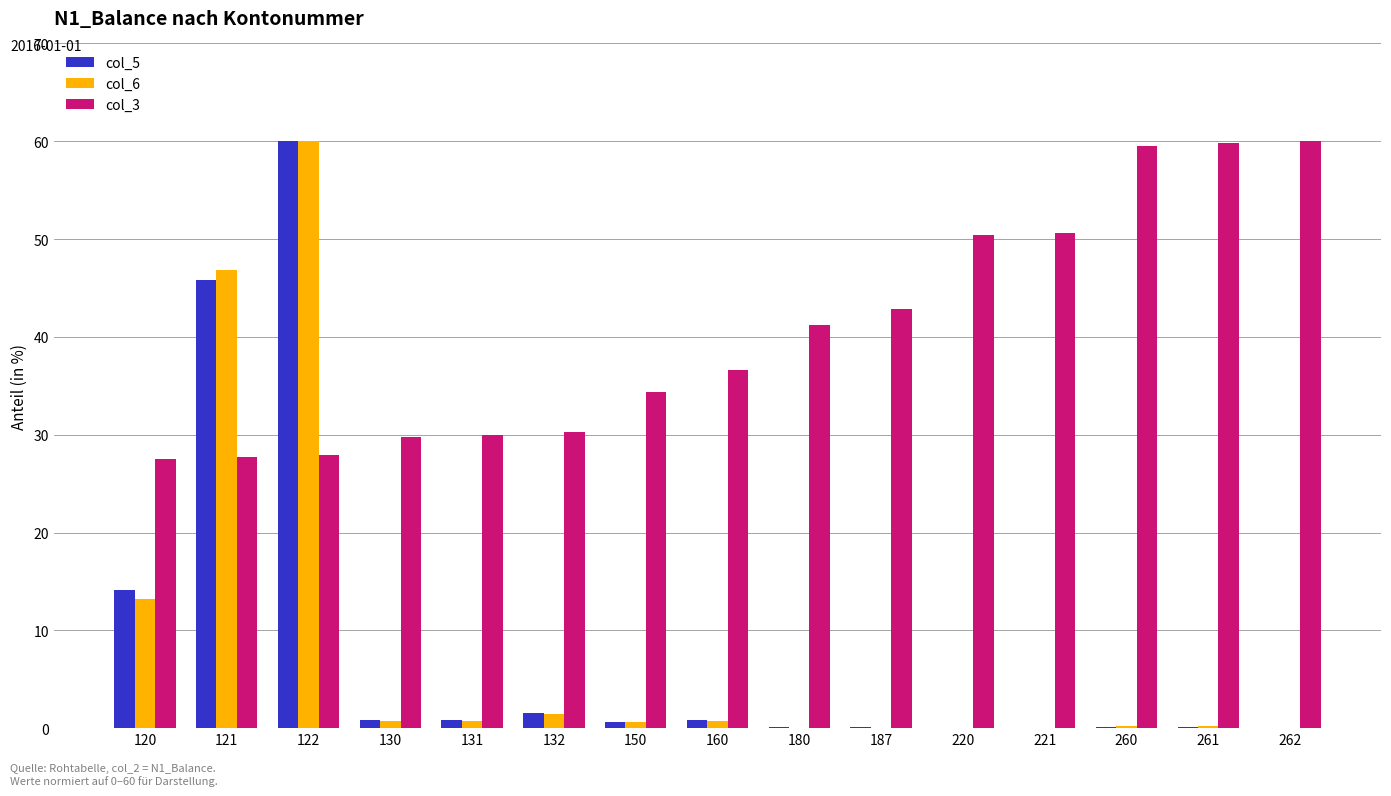

How many groups of bars are there?

15